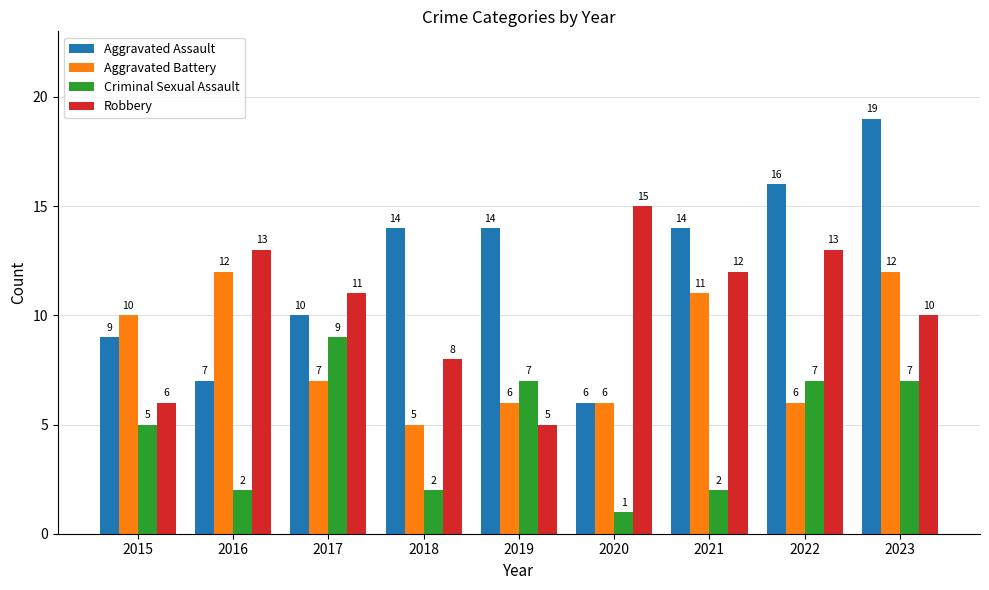

What is the sum of all Robbery values?

93